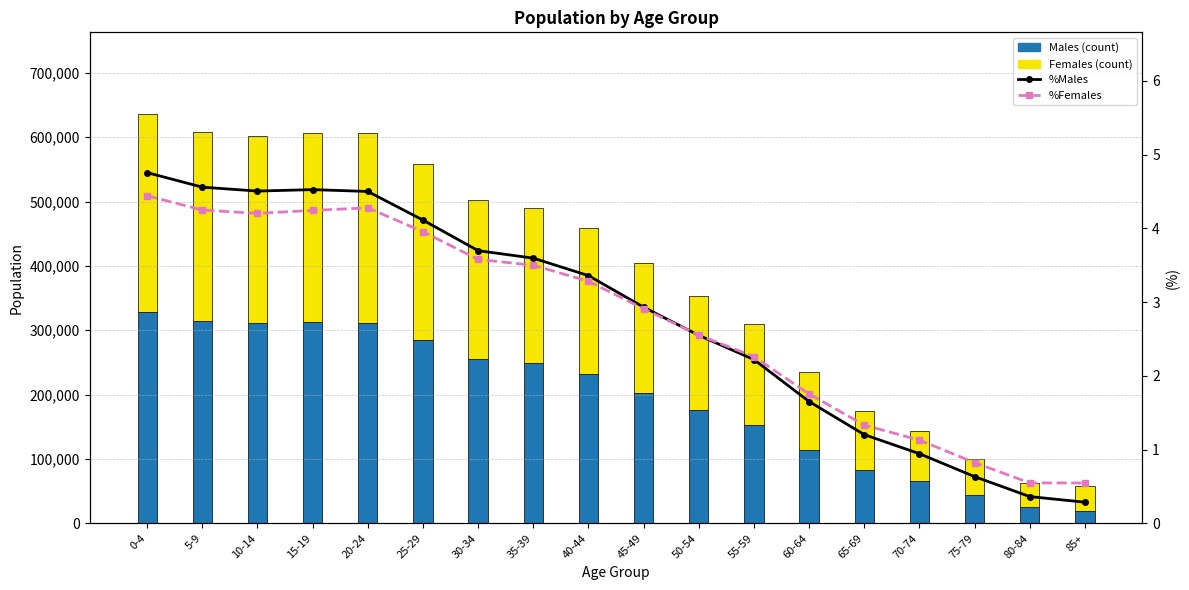

The %Males series shows 1.3 at 55-59. True or false?

False